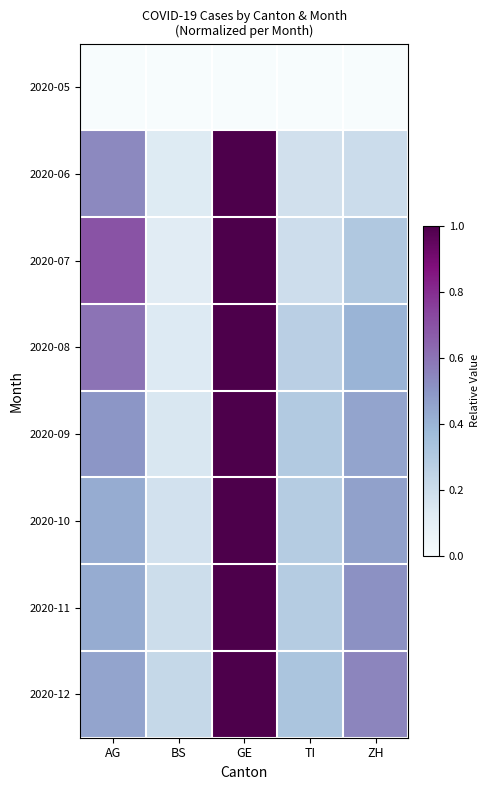

What is the spread (max minus min) of values at GE?

1.0